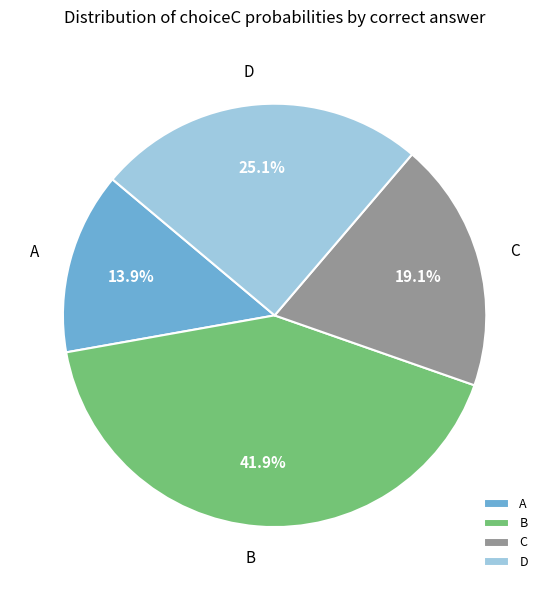

To the nearest percent, what percentage of the pie is A?

14%